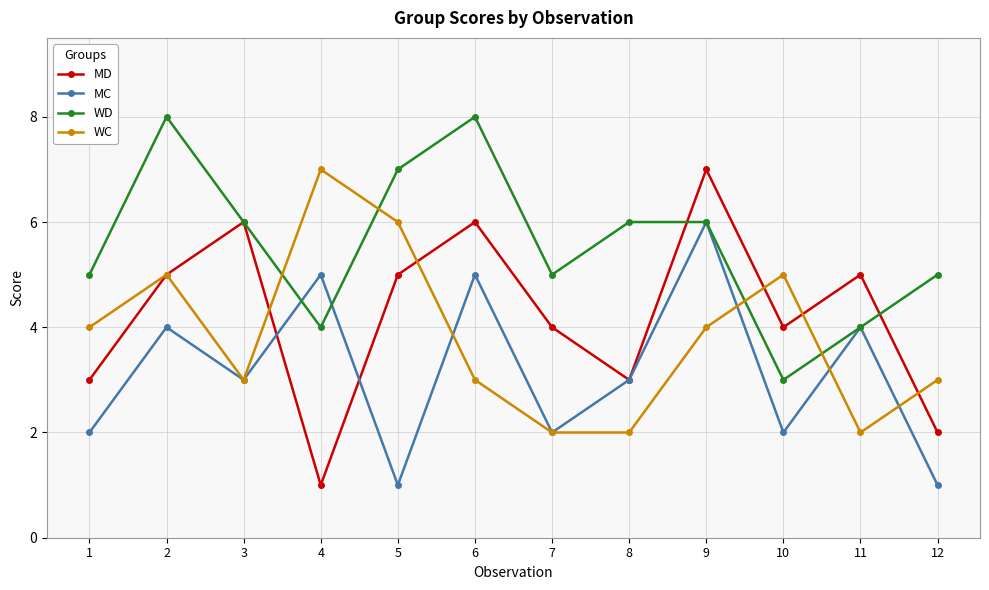

List the series in order of their overall mean, lowest first.

MC, WC, MD, WD